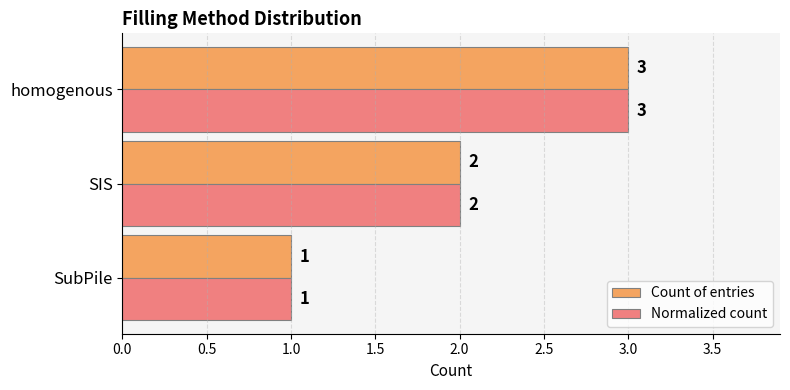

Count the Normalized count values in the range 1 to 3.

3